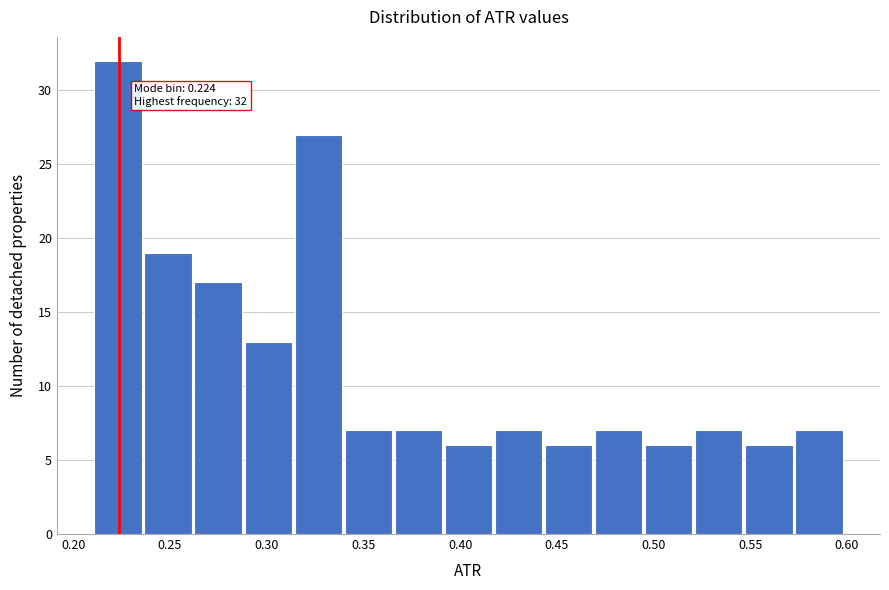

Over which range of the x-axis is the bar tallest?

0.210 to 0.235